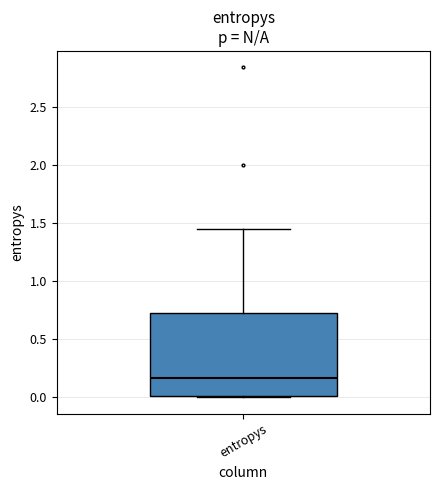

Transcribe this box plot: give where the median line is, the range the box spans, and where the two whiskers end, as read against the y-axis. The values are not printed on the chart, so give them approximately, as read against the axis.

median 0.15, box 0.00 to 0.75, whiskers 0.00 to 1.45